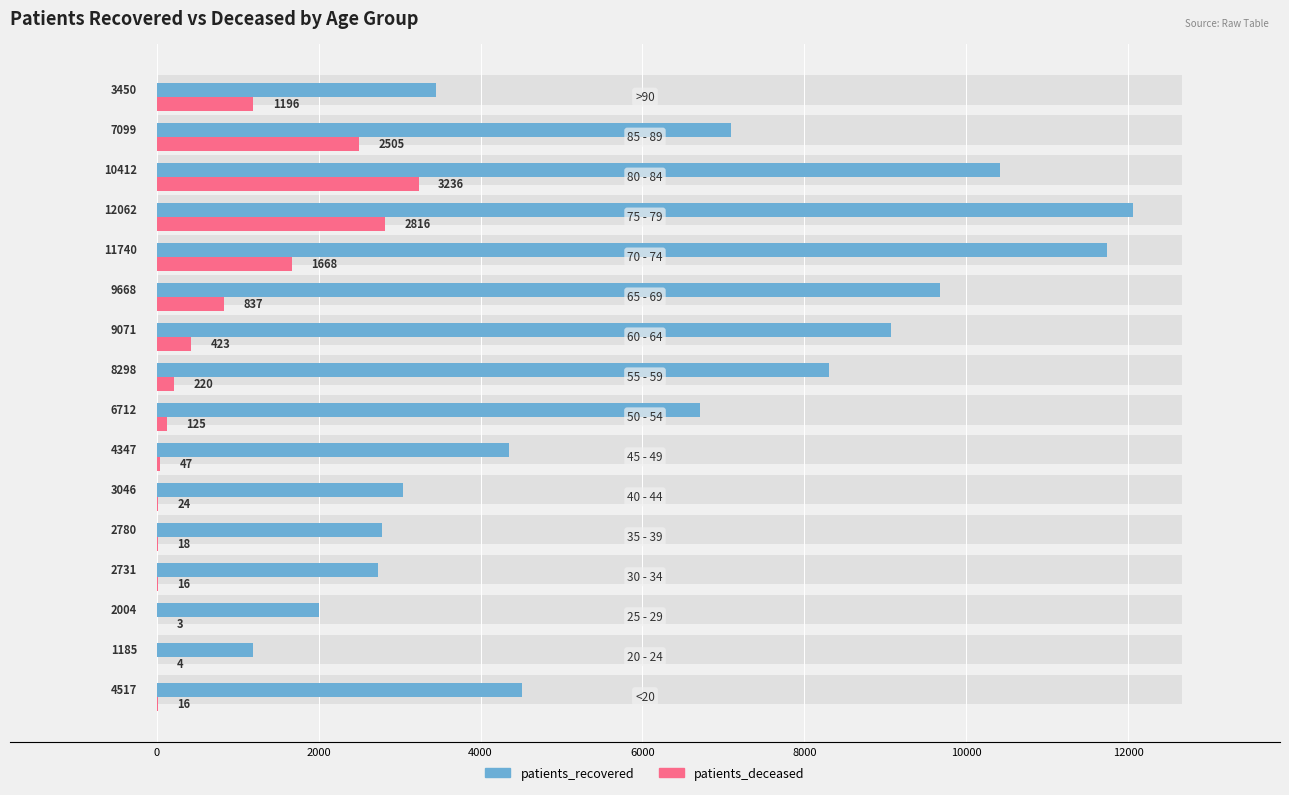

Read the patients_recovered value at 4000, to the nearest 50.

2750